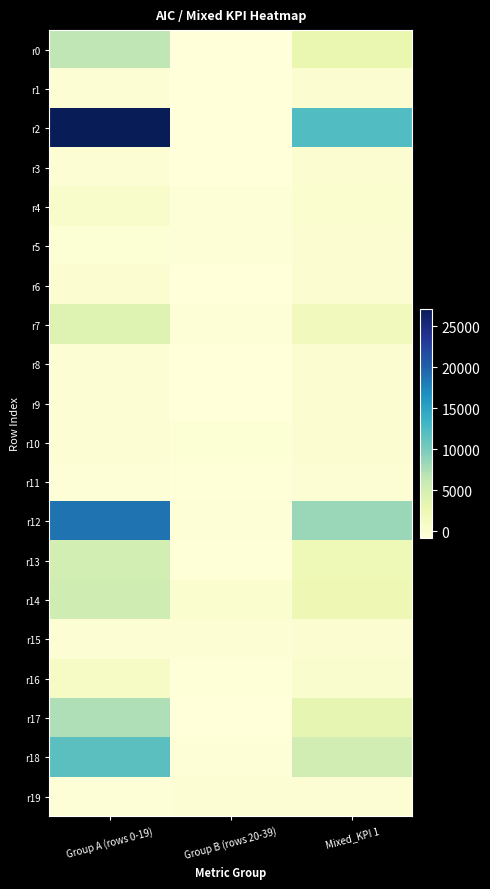

At how many categories does at least one series exceed 19751?

1